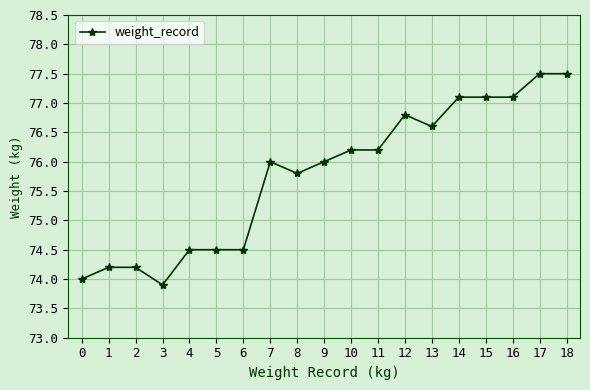

What is the minimum value shown in the chart?

73.9